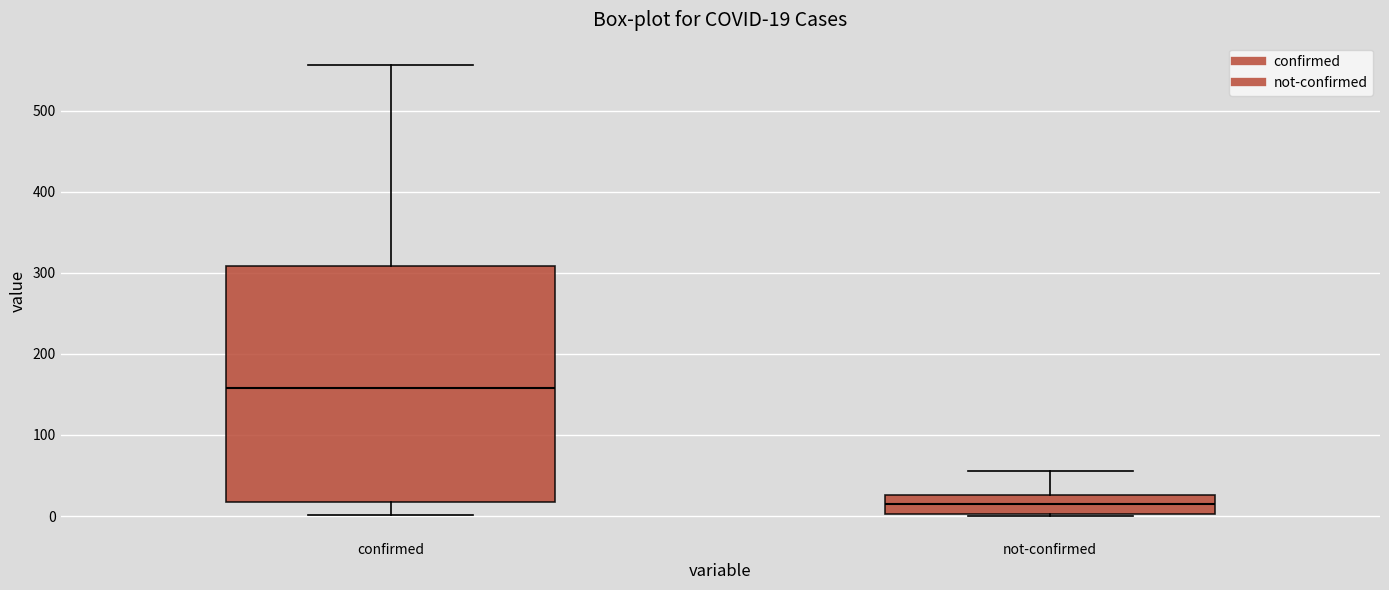

Comparing the boxes themselves (not the whiskers), which one is the tallest?

confirmed